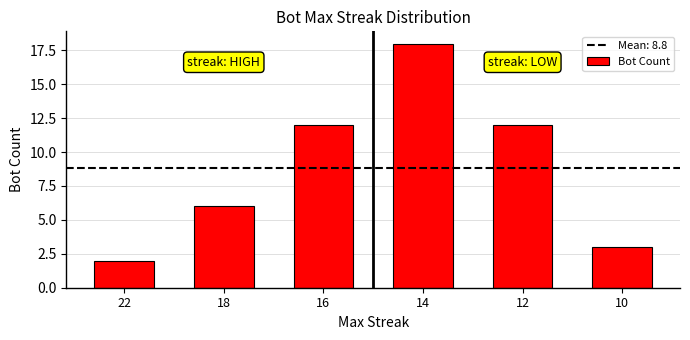

What is the sum of all values?

53